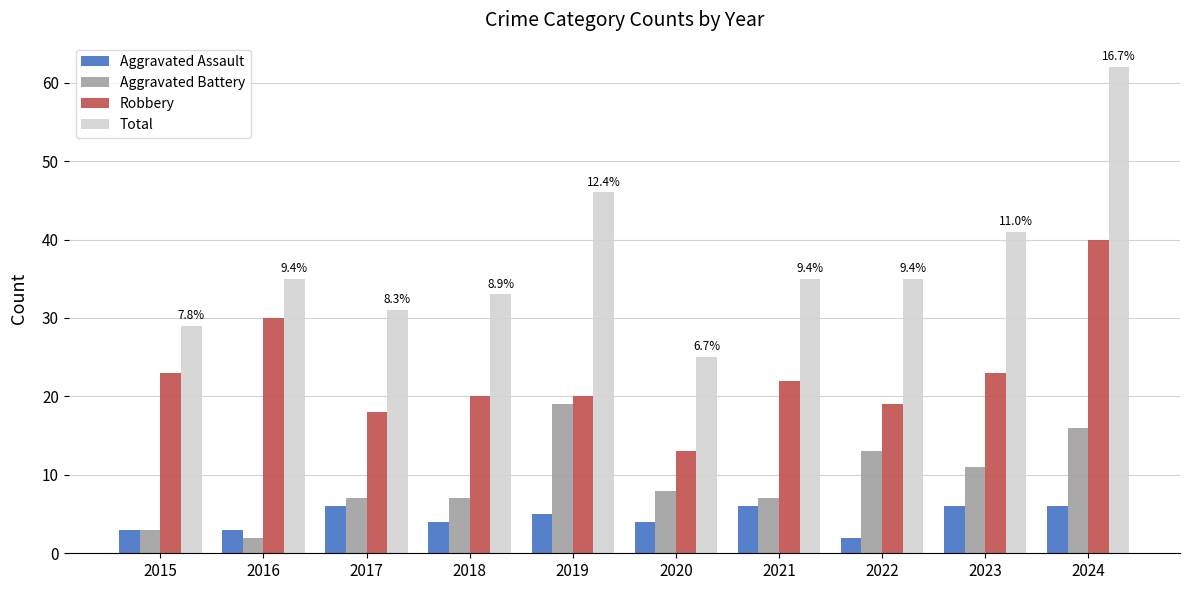

Reading left to right, extract all data points from this chart.

Aggravated Assault: 3	3	6	4	5	4	6	2	6	6
Aggravated Battery: 3	2	7	7	19	8	7	13	11	16
Robbery: 23	30	18	20	20	13	22	19	23	40
Total: 29	35	31	33	46	25	35	35	41	62